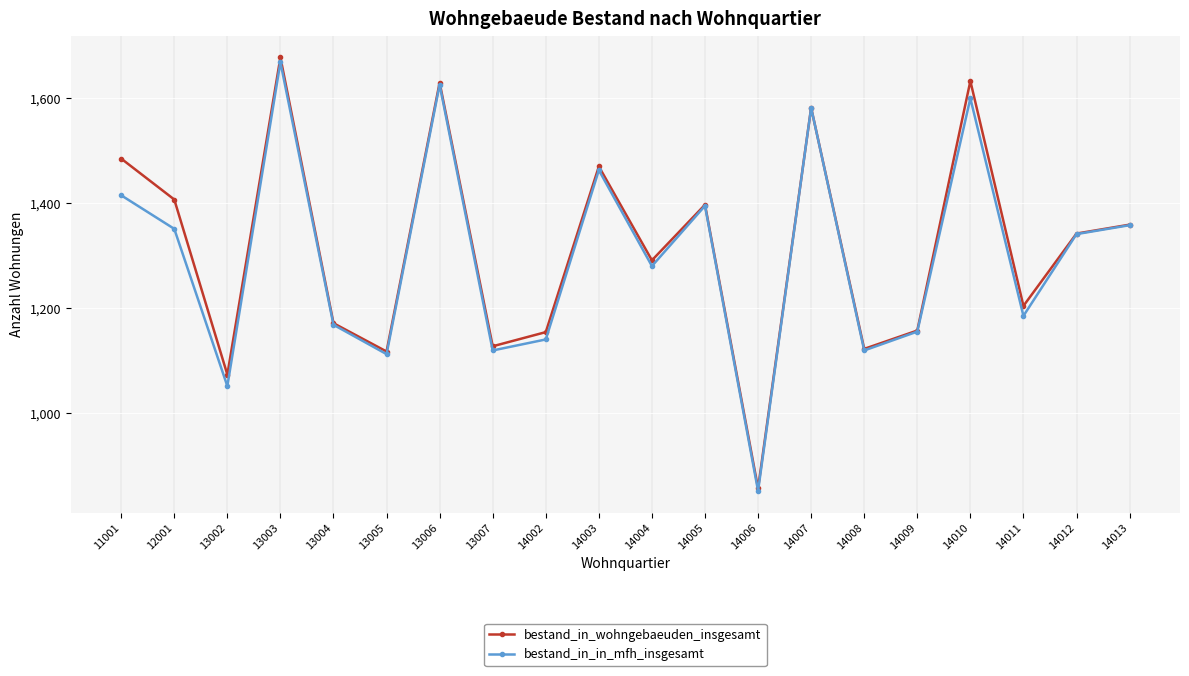

In bestand_in_in_mfh_insgesamt, how many points are lower than both neighbors (excluding endpoints)?

7